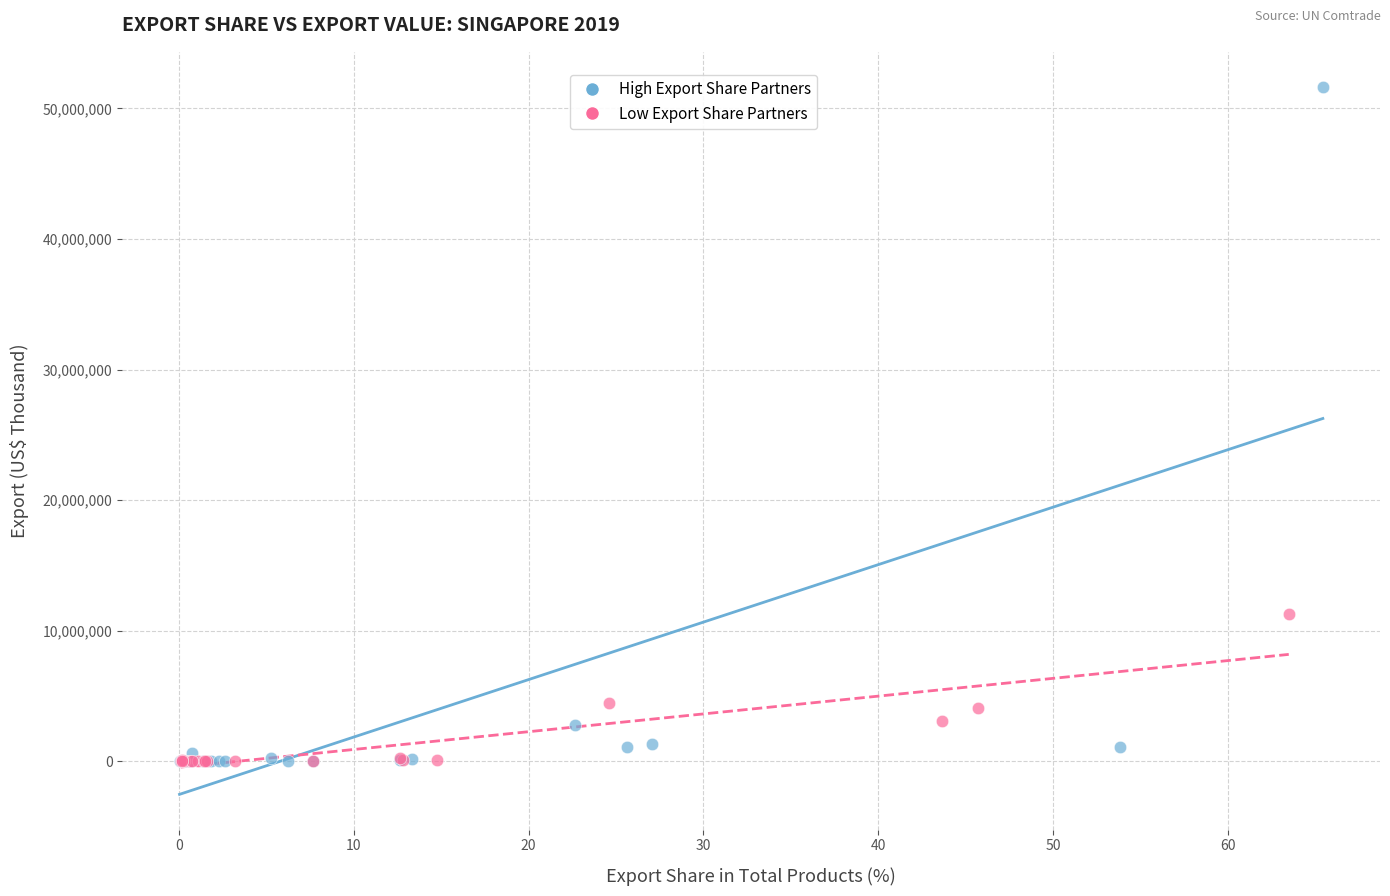

Which series has the largest Y range (max minus min)?

High Export Share Partners